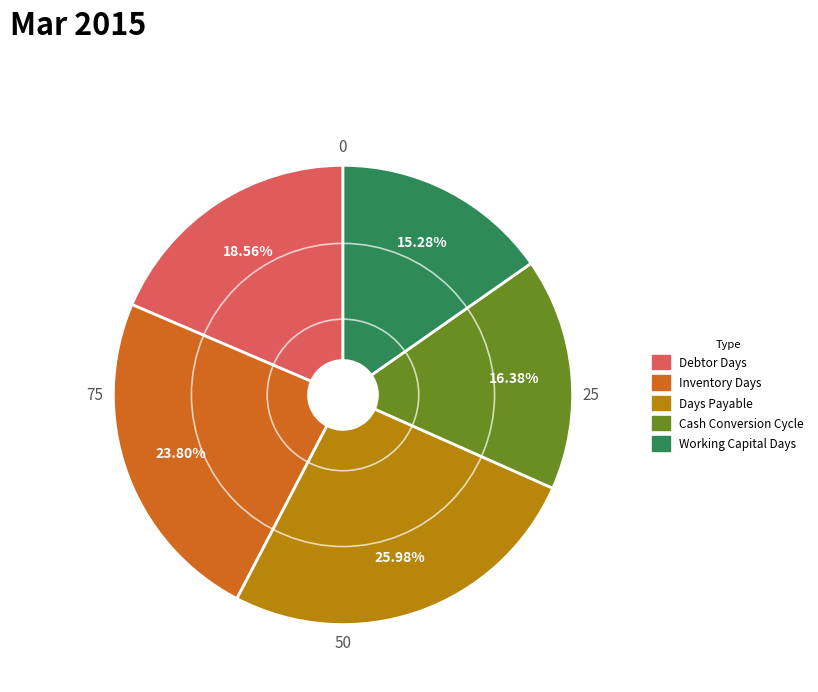

Is it true that Inventory Days is 24% of the pie?

True